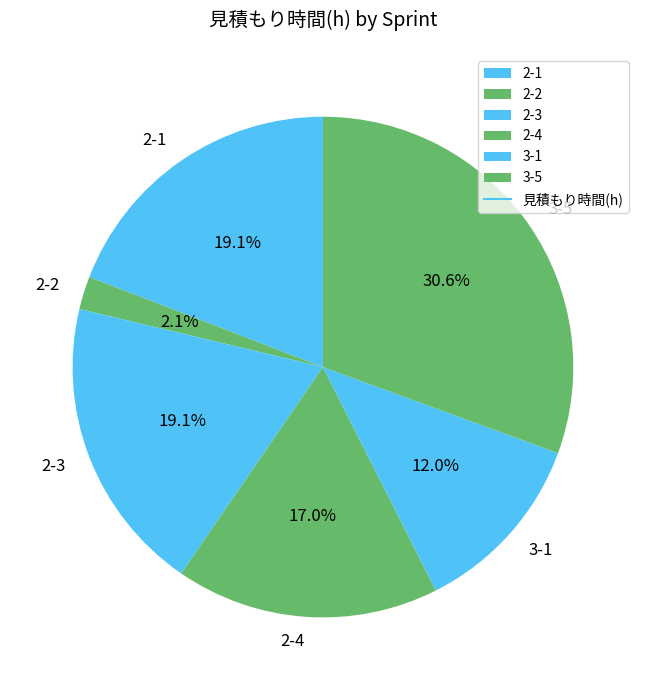

To the nearest percent, what is the difference between the 3-1 and 3-5 slice percentages?

19%